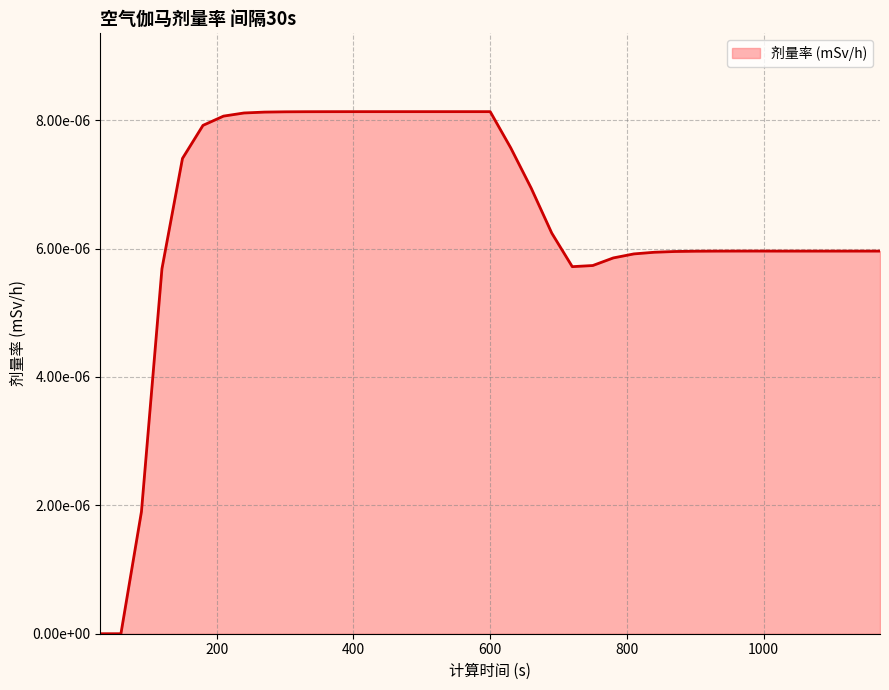

Which label corresponds to the largest value in the chart?

450